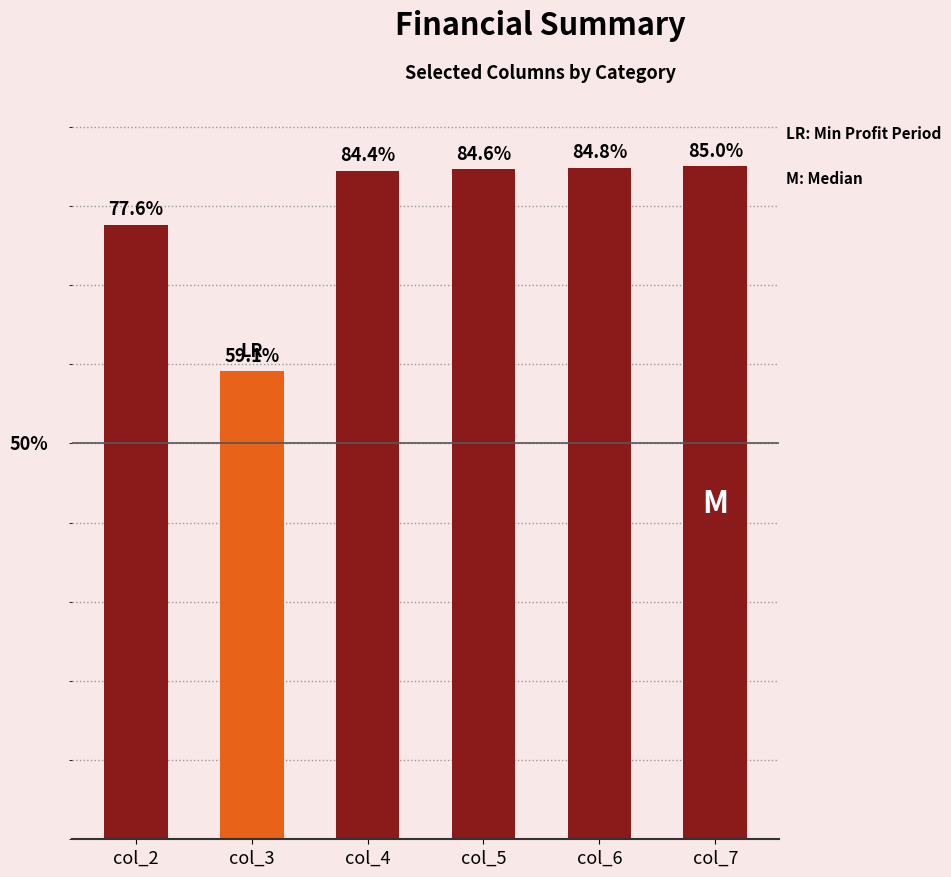

Which has a higher value, col_5 or col_3?

col_5